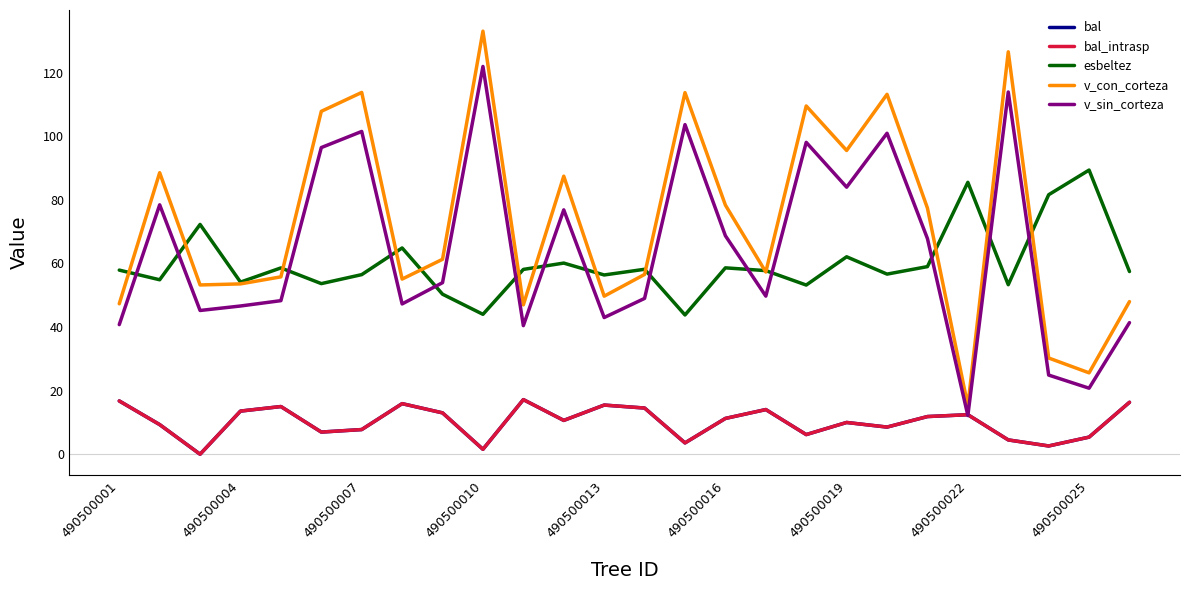

Which series has the largest total across all categories?

v_con_corteza